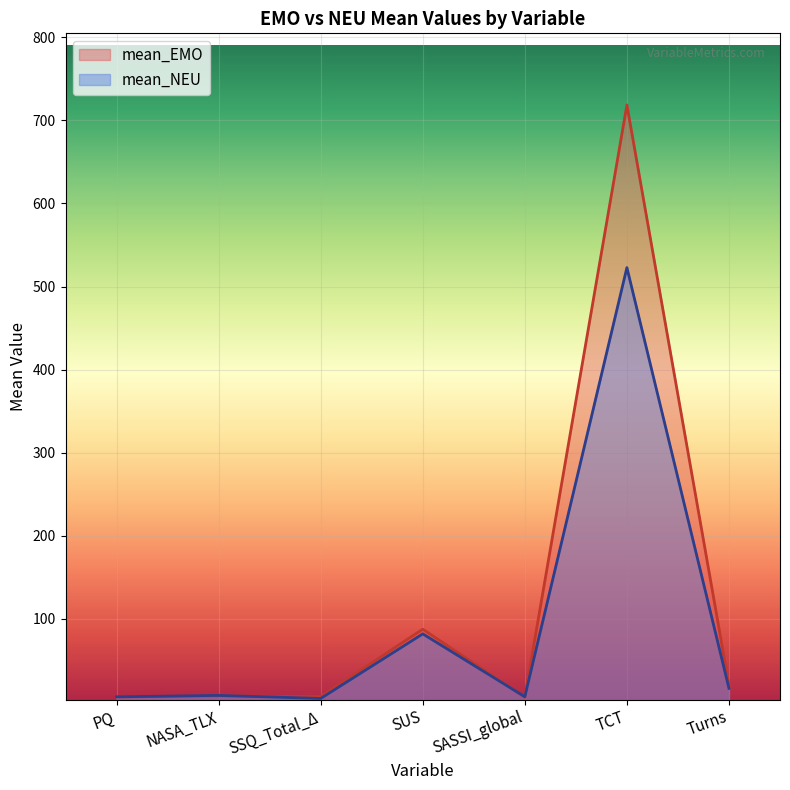

True or false: mean_EMO has a value of 36.4 at Turns.

False